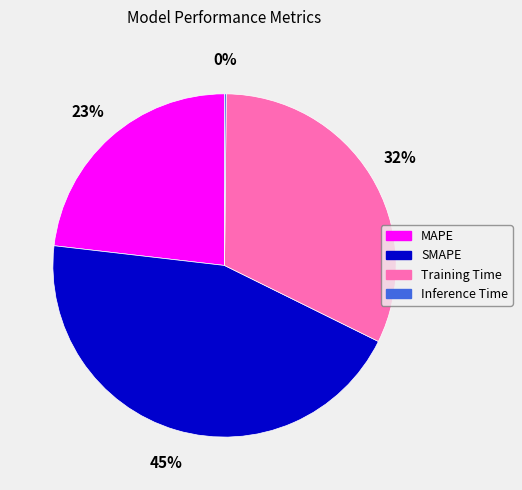

Does MAPE account for over 50% of the chart?

No